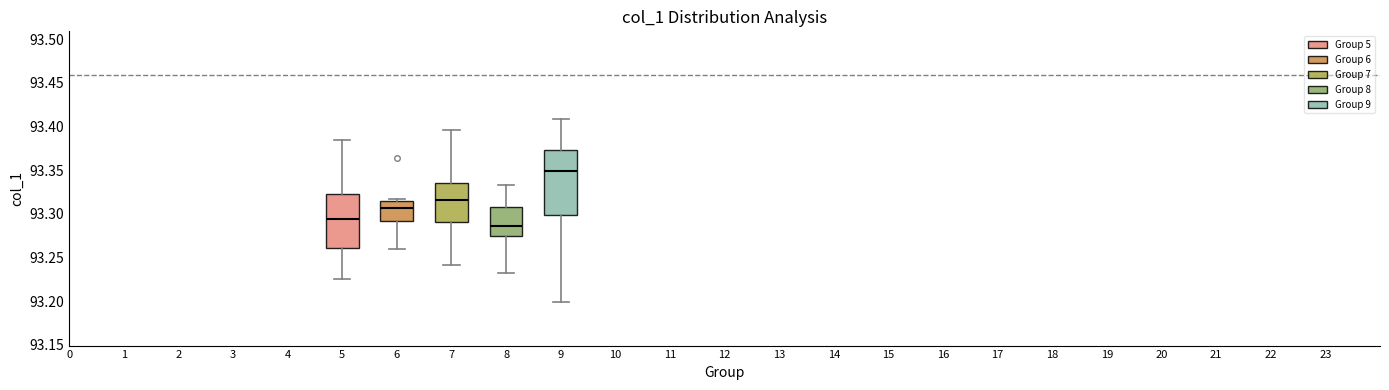

Comparing the boxes themselves (not the whiskers), which one is the tallest?

9